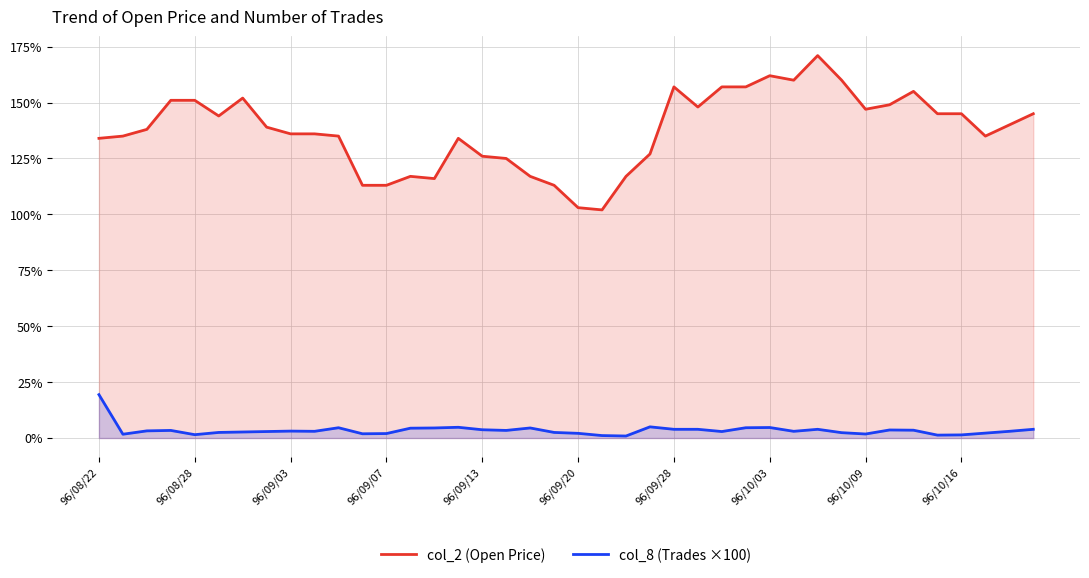

Is the value of col_8 (Trades ×100) at 37 greater than the value of col_2 (Open Price) at 16?

No